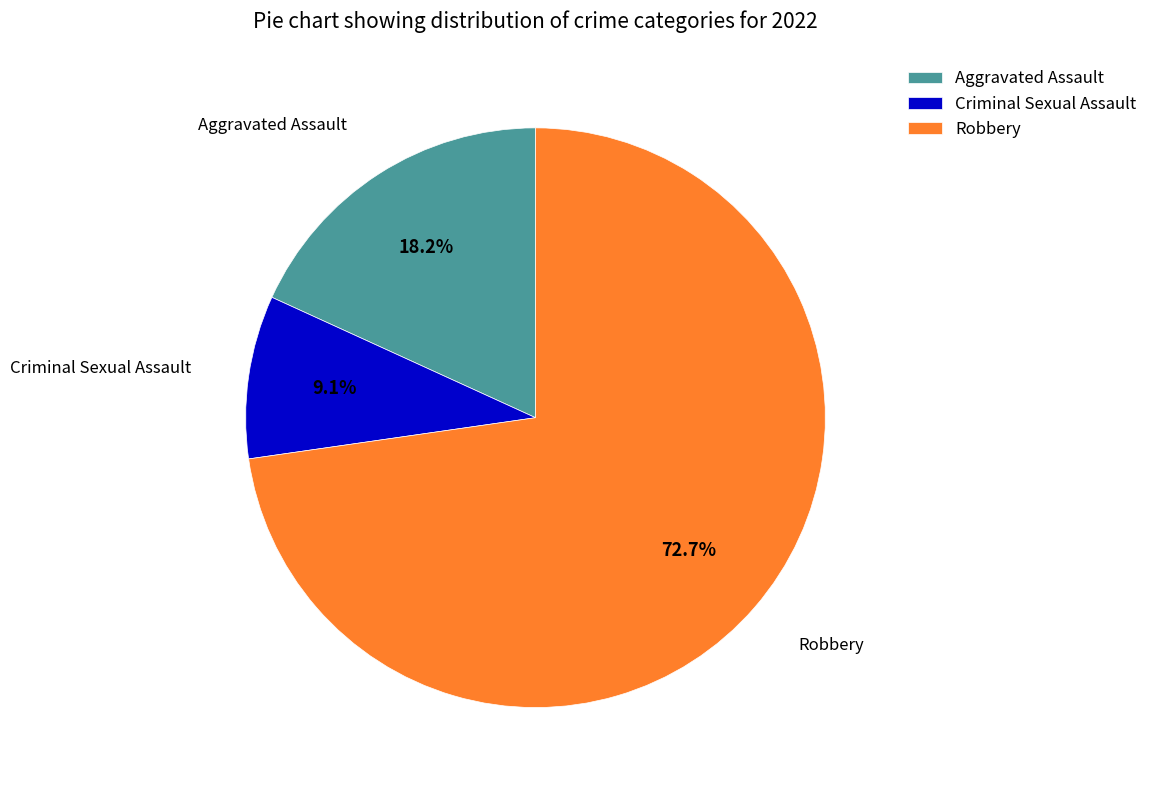

What portion of the pie excludes Aggravated Assault?

81.8%